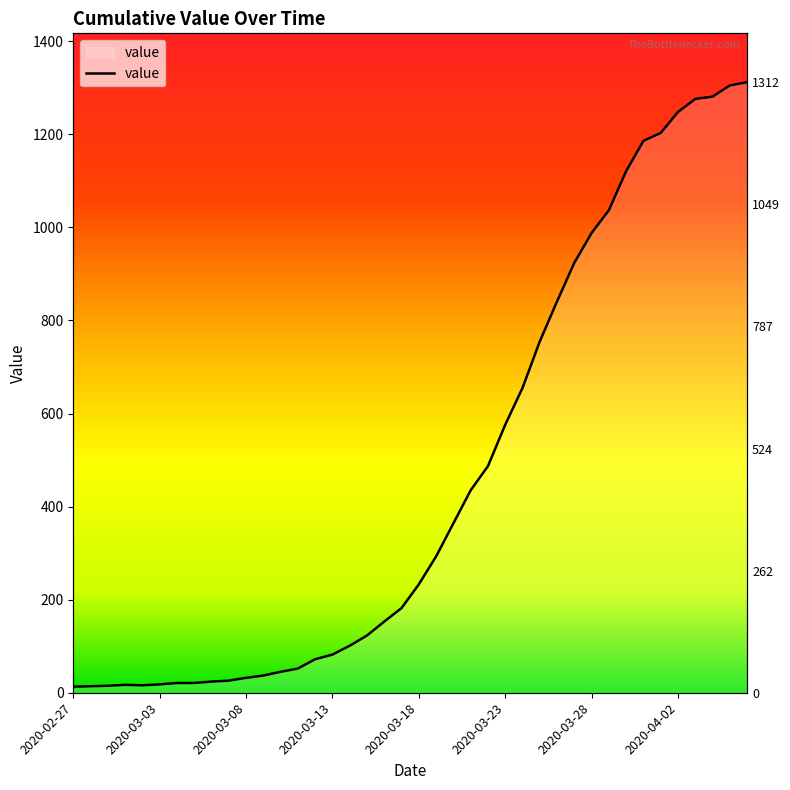

At which label is the value closest to 662?

2020-03-24